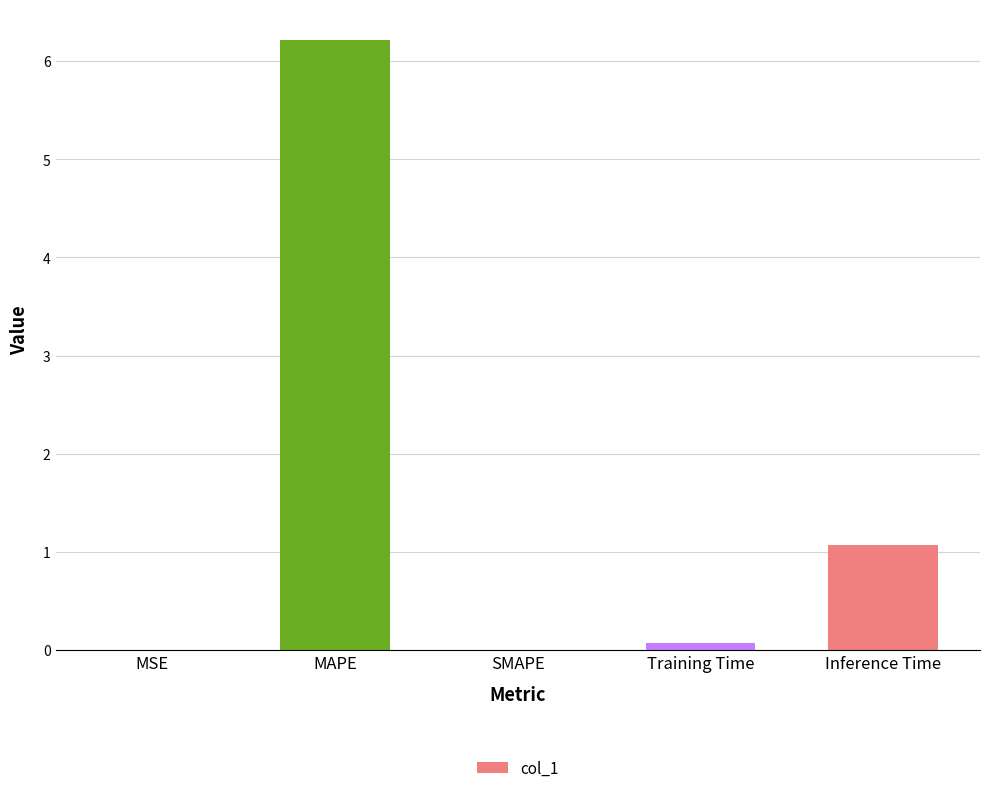

What is the greatest value displayed?

6.2